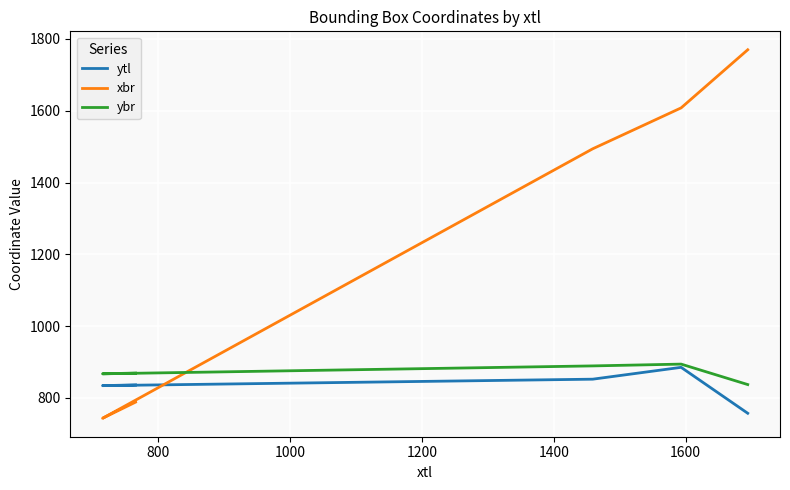

Between 1200 and 800, which is larger?

1200